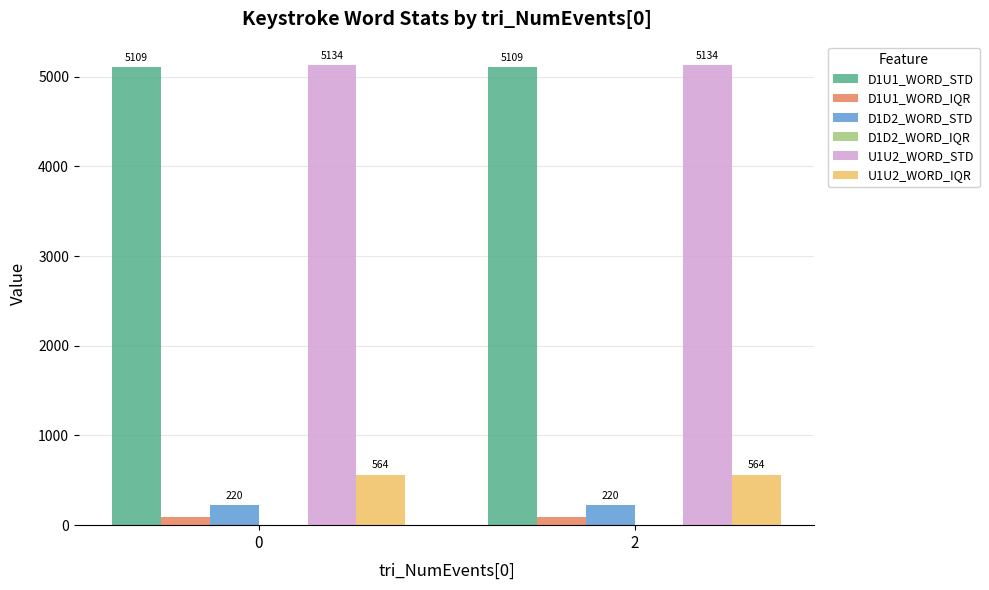

What is the total value across all series at 2?

11123.0